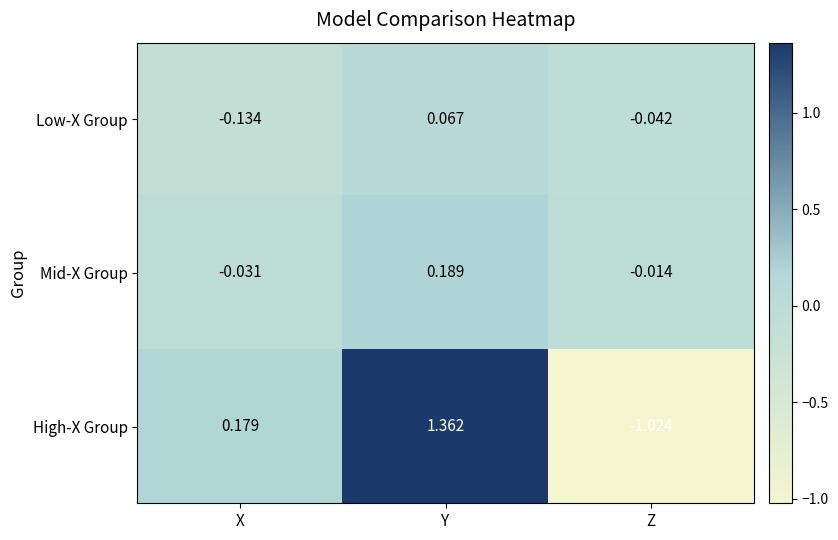

What is the difference between the highest and lowest values at X?

0.3